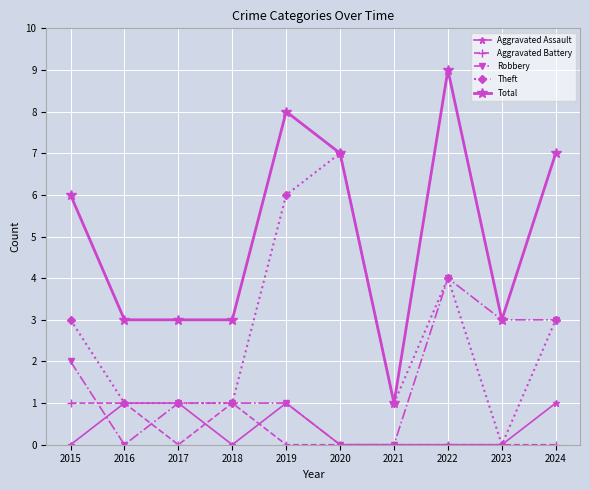

Reading left to right, list all the values displayed in this chart.

Aggravated Assault: 2015=0	2016=1	2017=1	2018=0	2019=1	2020=0	2021=0	2022=0	2023=0	2024=1
Aggravated Battery: 2015=1	2016=1	2017=0	2018=1	2019=0	2020=0	2021=0	2022=0	2023=0	2024=0
Robbery: 2015=2	2016=0	2017=1	2018=1	2019=1	2020=0	2021=0	2022=4	2023=3	2024=3
Theft: 2015=3	2016=1	2017=1	2018=1	2019=6	2020=7	2021=1	2022=4	2023=0	2024=3
Total: 2015=6	2016=3	2017=3	2018=3	2019=8	2020=7	2021=1	2022=9	2023=3	2024=7